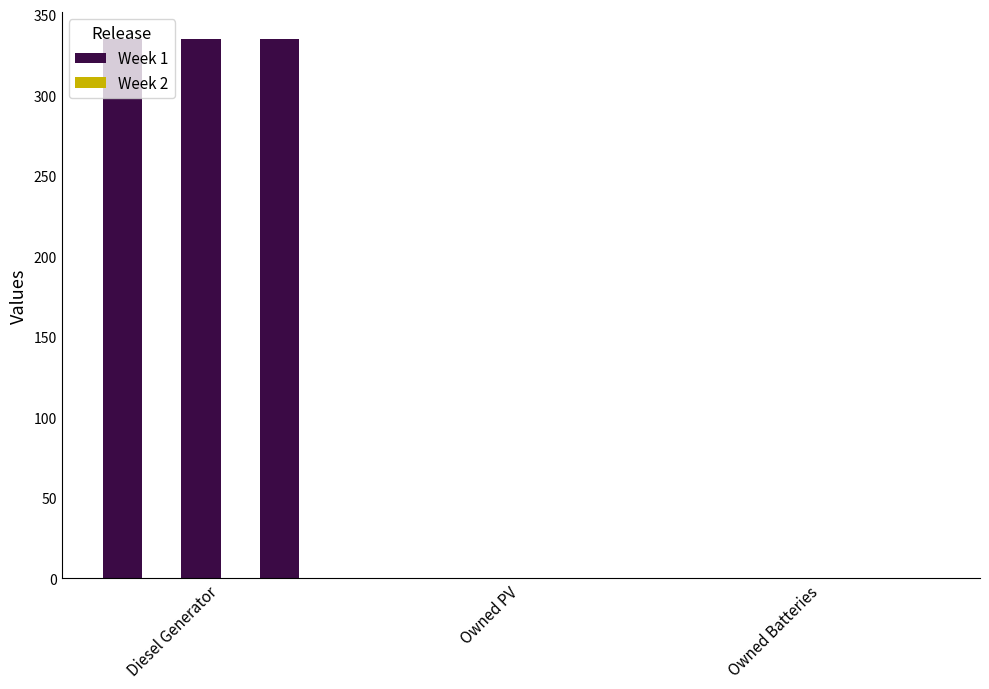

Does the chart contain stacked bars?

No